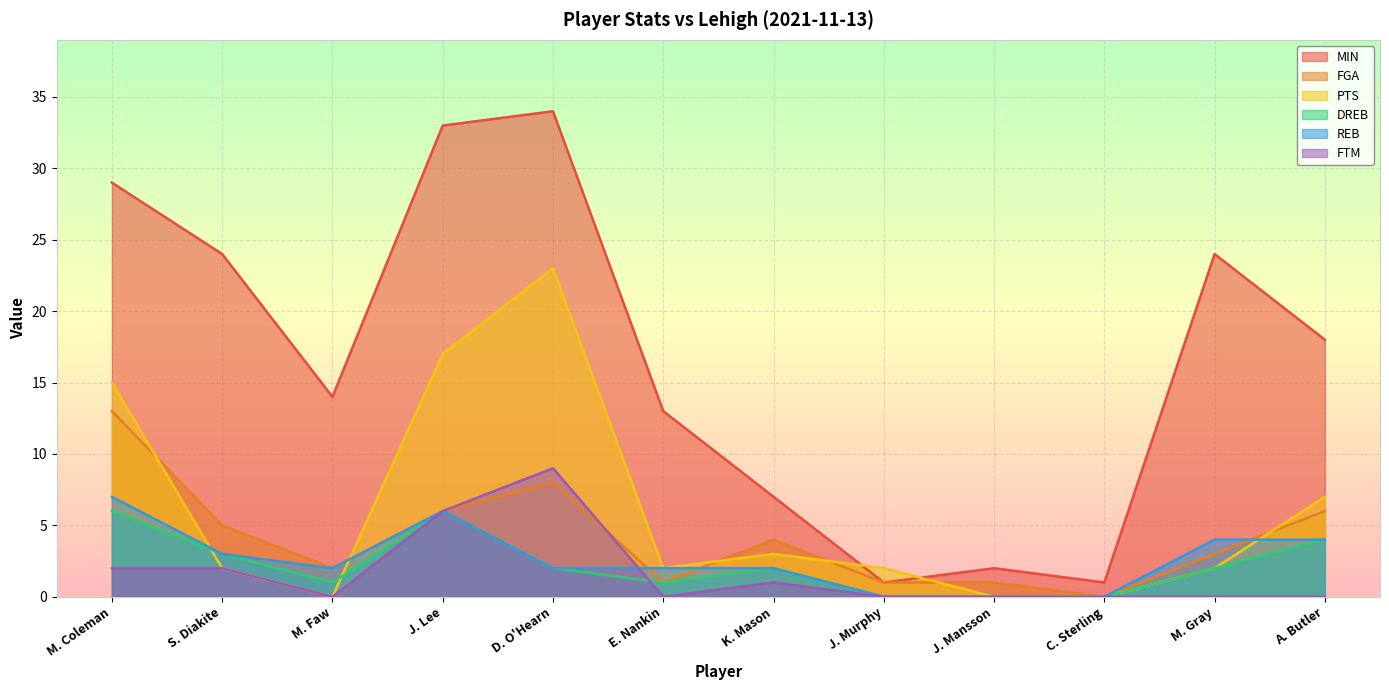

Reading left to right, what are all the values shown in this chart?

MIN: 29	24	14	33	34	13	7	1	2	1	24	18
FGA: 13	5	2	6	8	1	4	1	1	0	3	6
PTS: 15	2	0	17	23	2	3	2	0	0	2	7
DREB: 6	3	1	6	2	1	2	0	0	0	2	4
REB: 7	3	2	6	2	2	2	0	0	0	4	4
FTM: 2	2	0	6	9	0	1	0	0	0	0	0